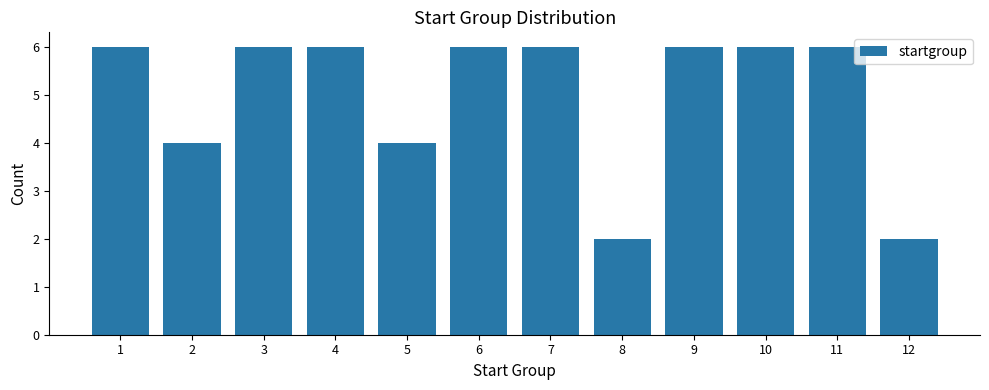

Reading left to right, extract all data points from this chart.

1=6	2=4	3=6	4=6	5=4	6=6	7=6	8=2	9=6	10=6	11=6	12=2